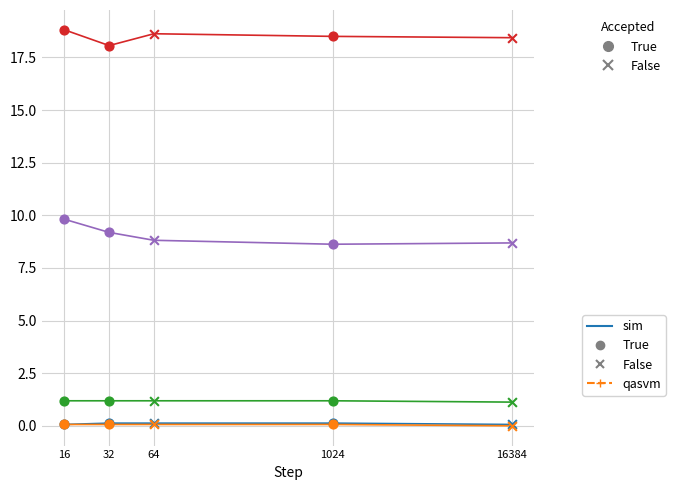

What is the maximum value shown in the chart?

18.8